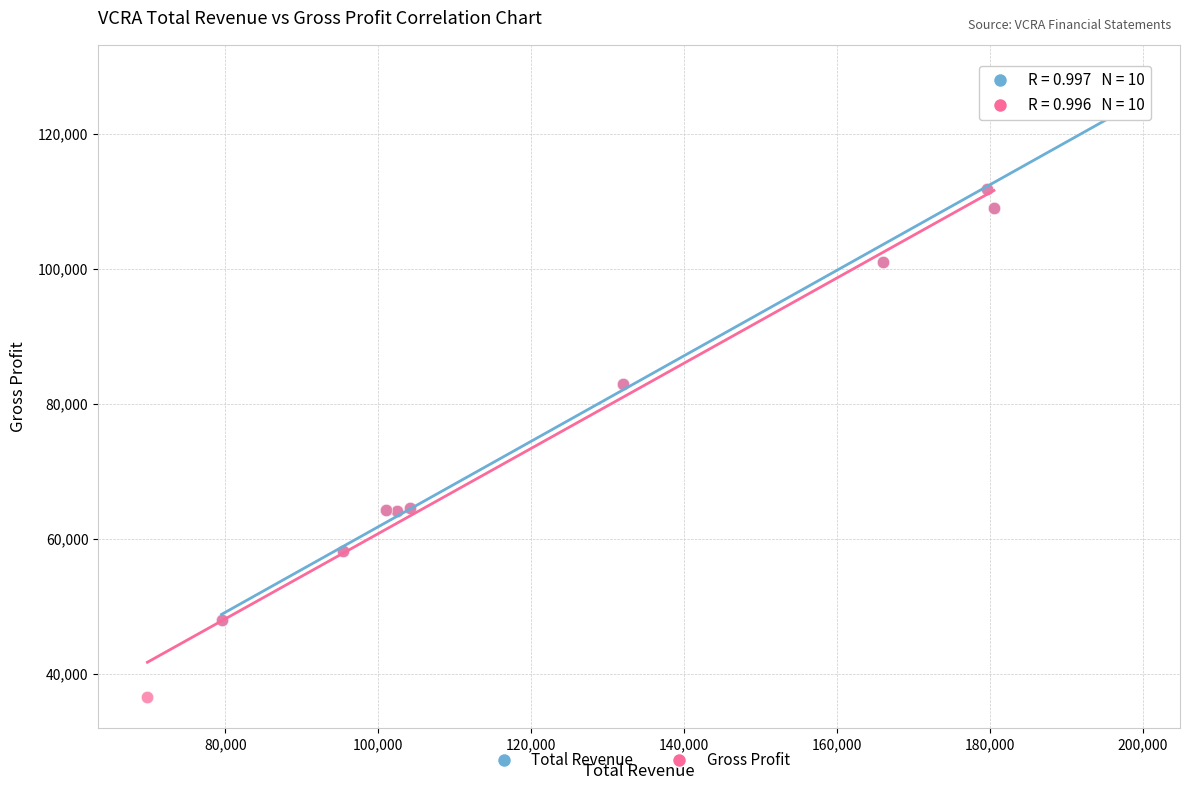

Which series contains the highest Y value?

Total Revenue